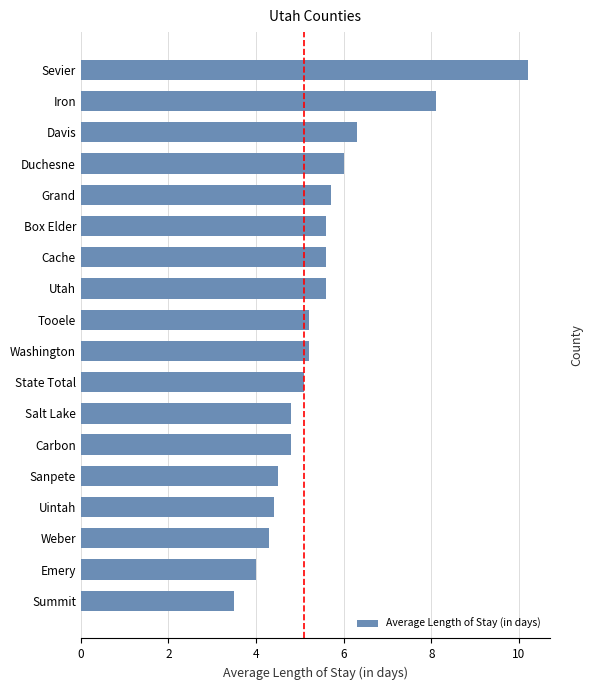

How many bars are there in total?

18